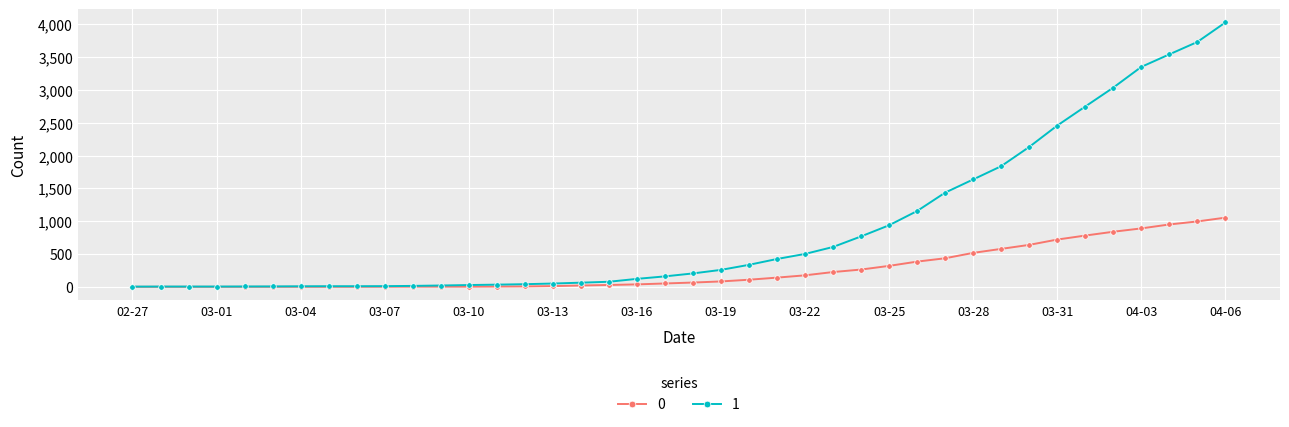

Rank the series by their average value, from highest to lowest.

1, 0